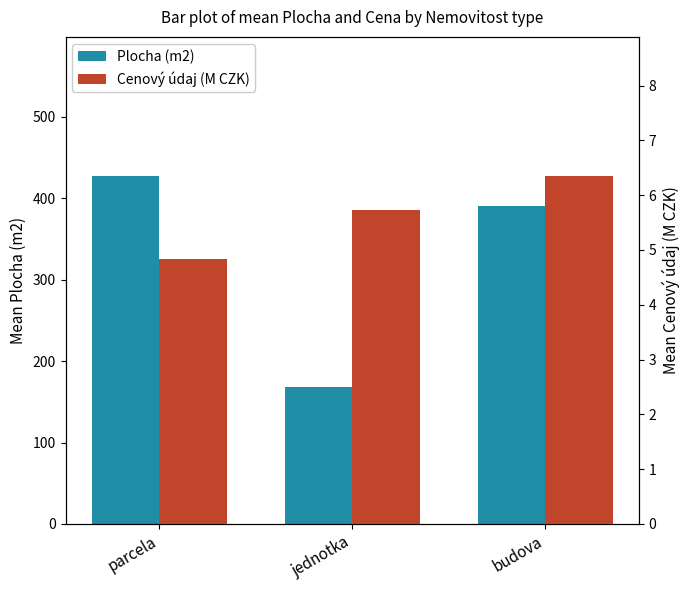

What is the label of the 3rd bar from the right?

parcela